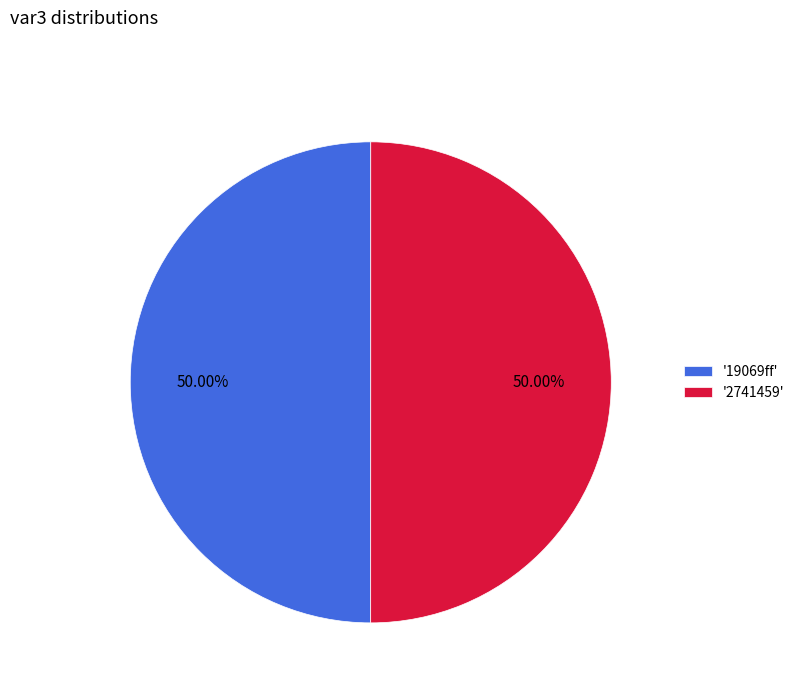

Do '19069ff' and '2741459' together represent more than half of the pie?

Yes